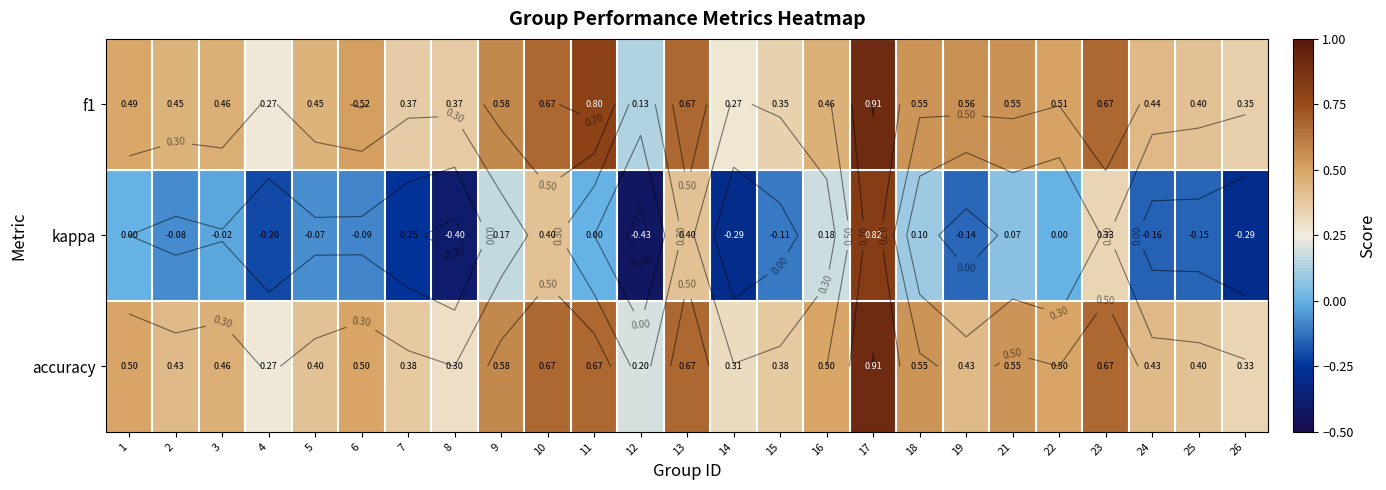

What is the difference between the second highest and second lowest values in the kappa series?

0.8